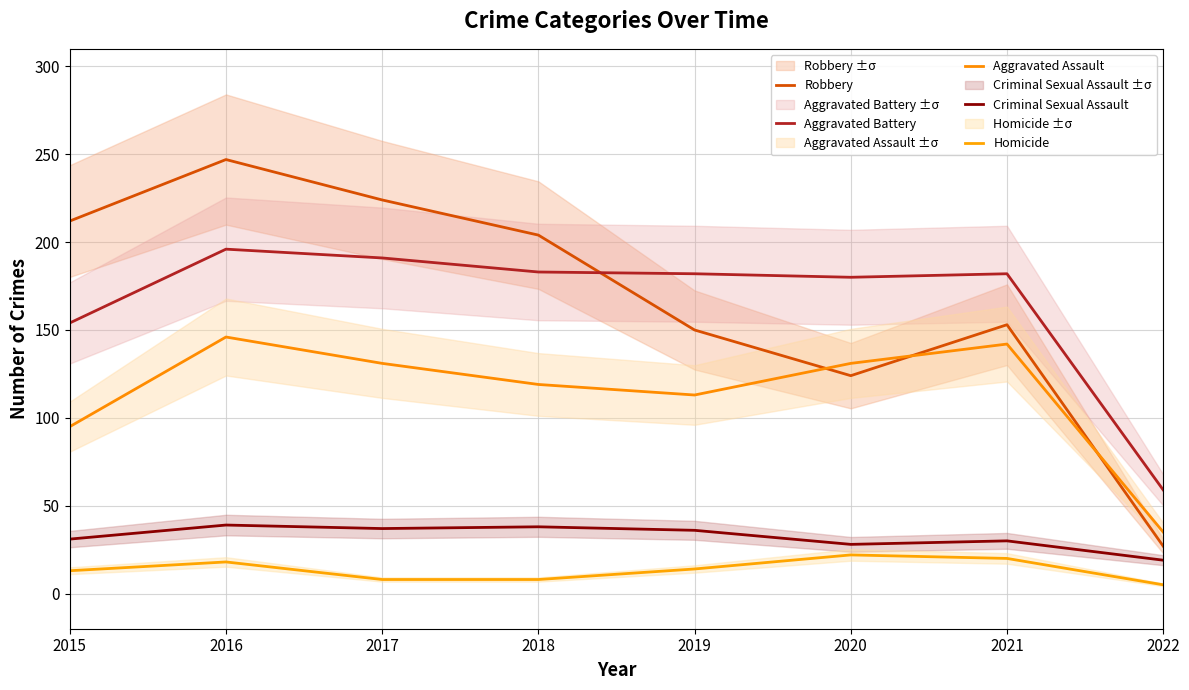

How many categories are shown in the chart?

8